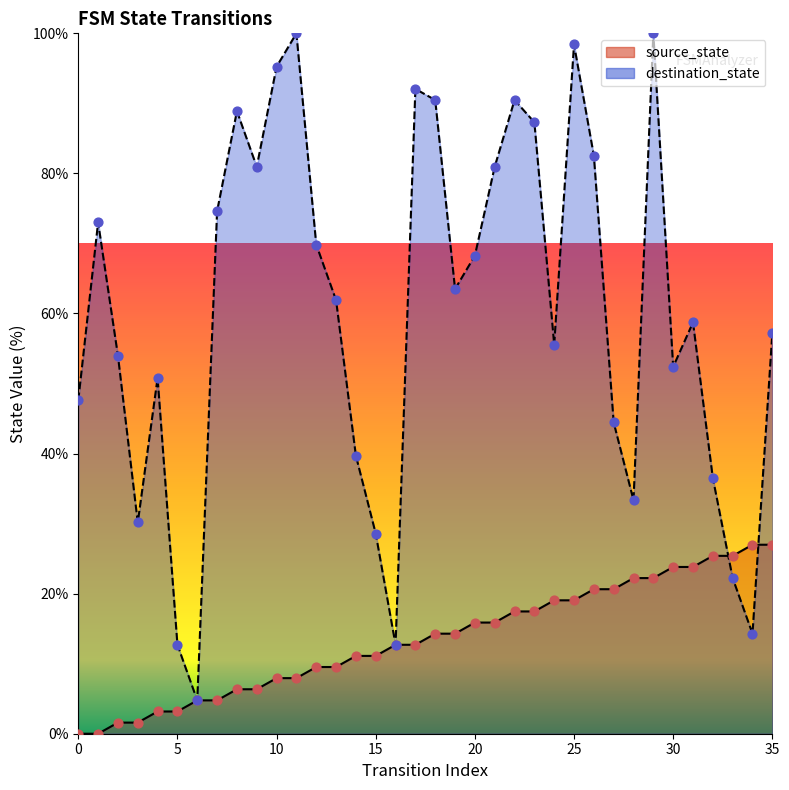

Is the value of source_state at 35 greater than the value of destination_state at 25?

No